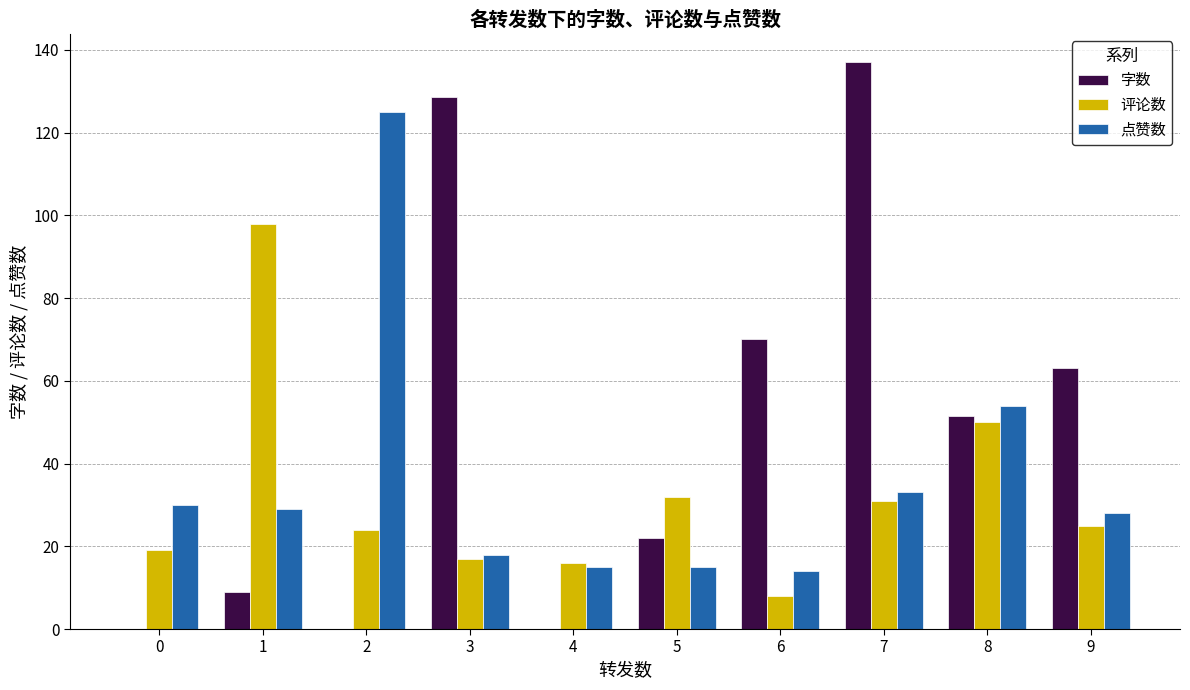

How many distinct data groups are displayed?

3